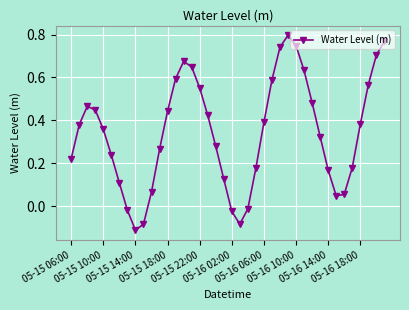

How many points are higher than both their immediate neighbors (excluding endpoints)?

3